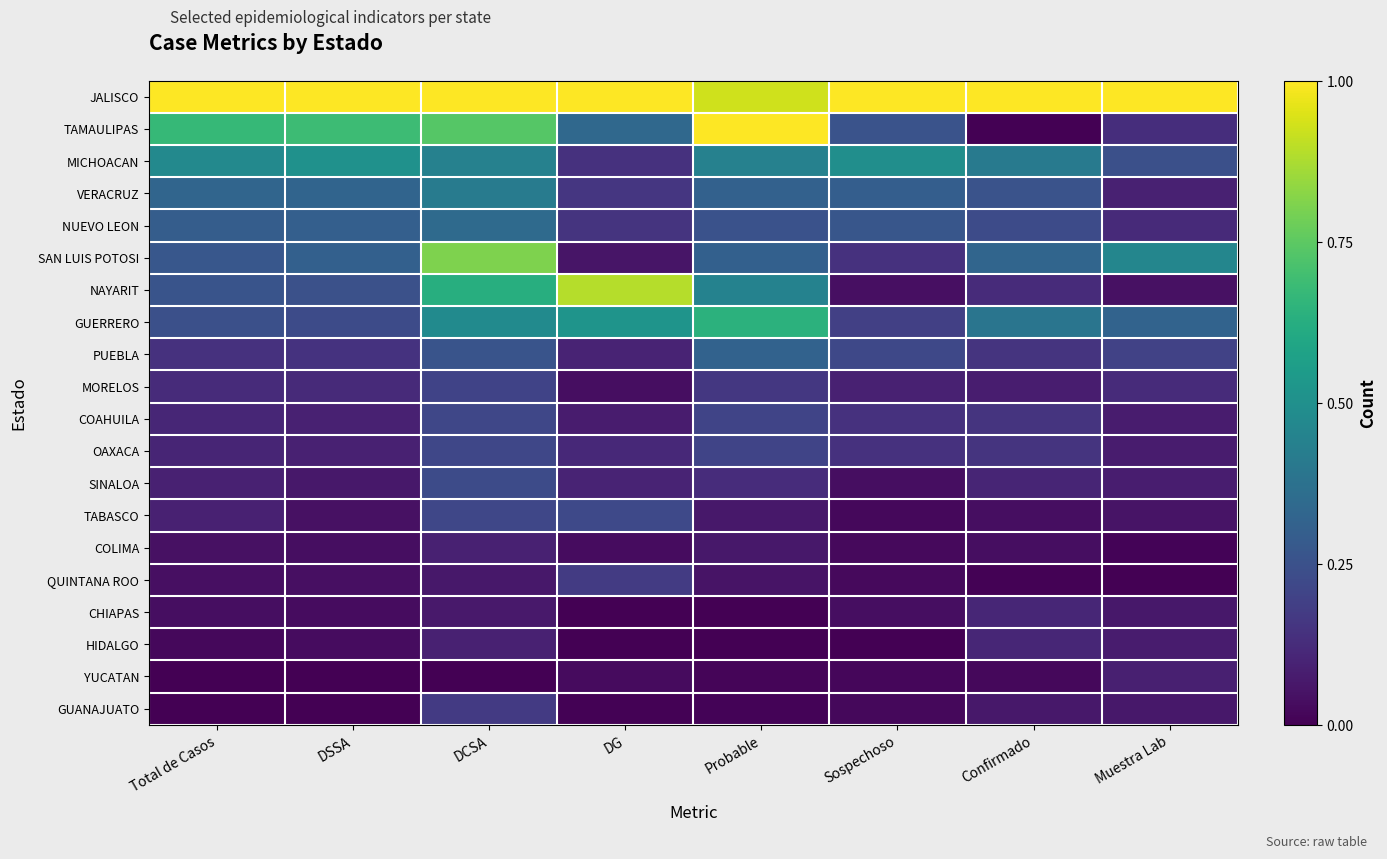

At which category is the sum across all series the highest?

DCSA